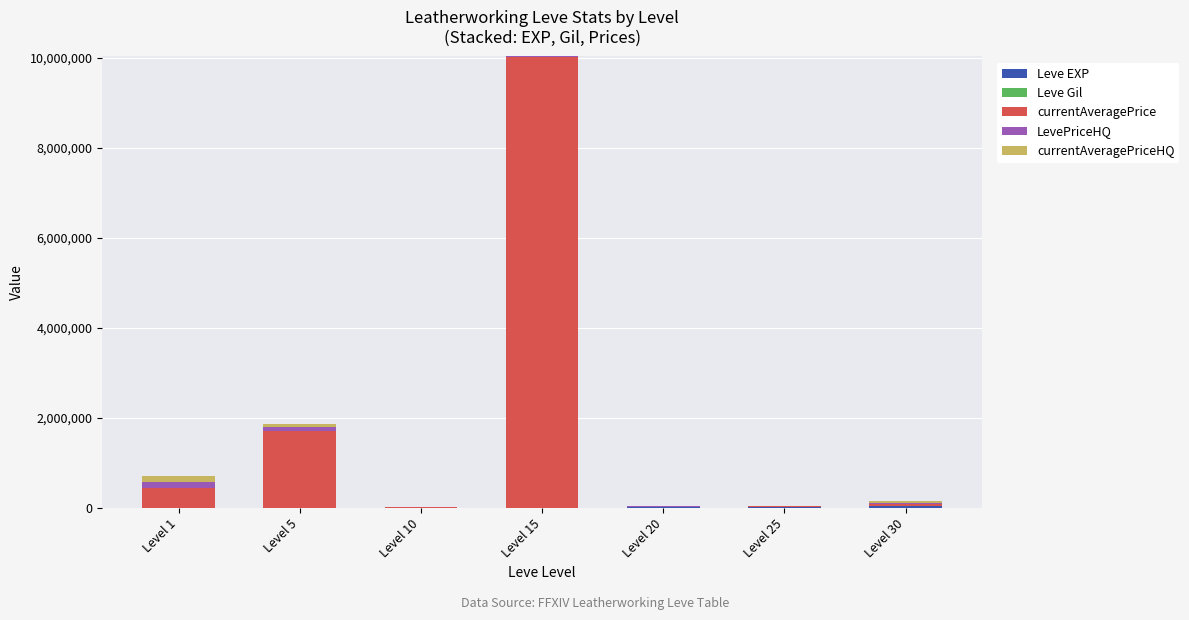

At which category is the sum across all series the highest?

Level 15